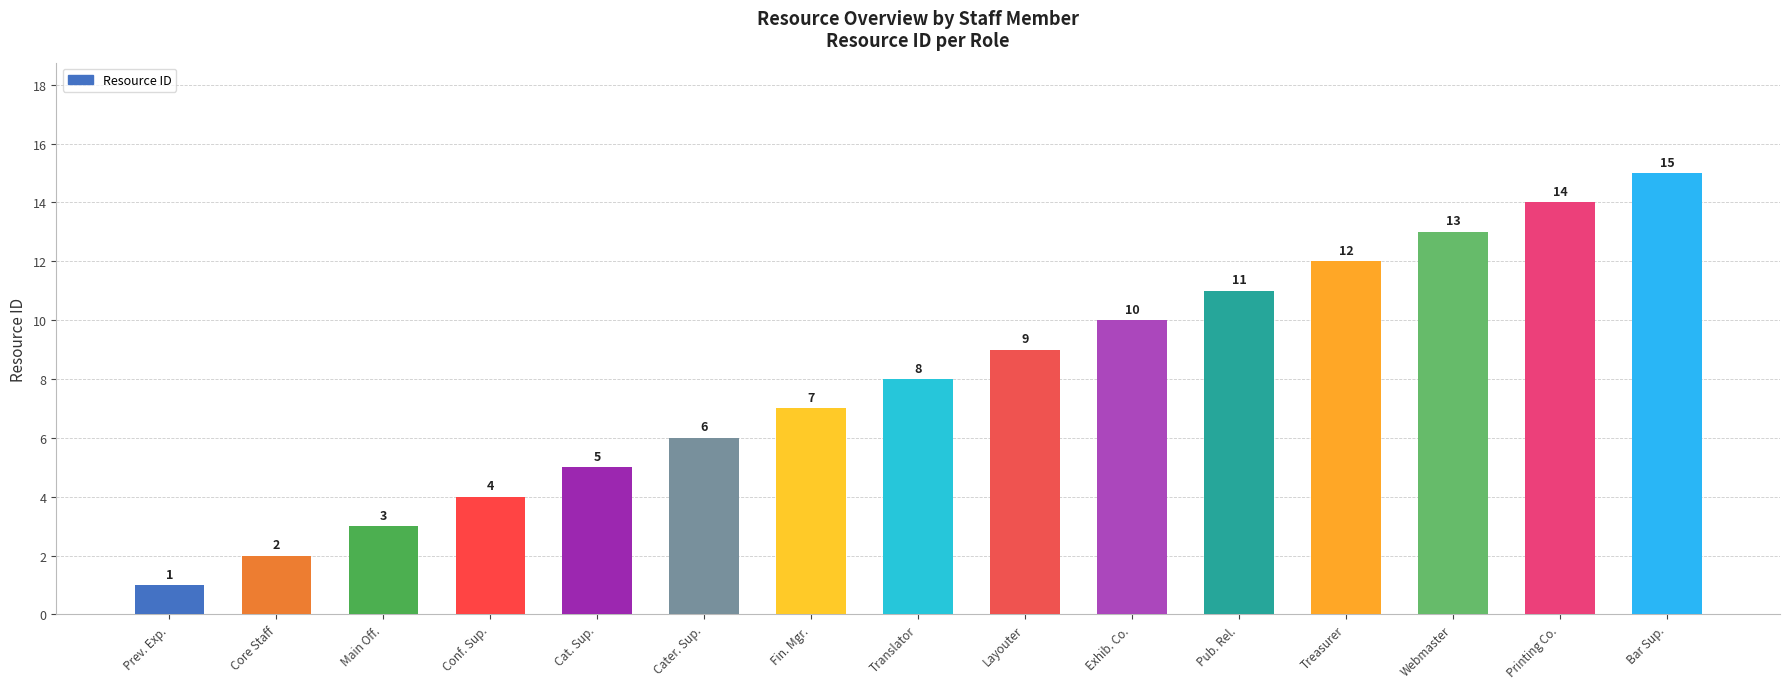

What is the average value?

8